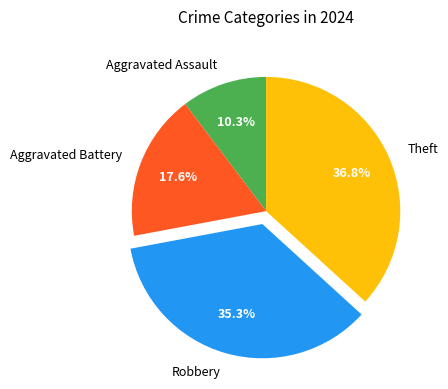

Is there a majority slice in this chart?

No